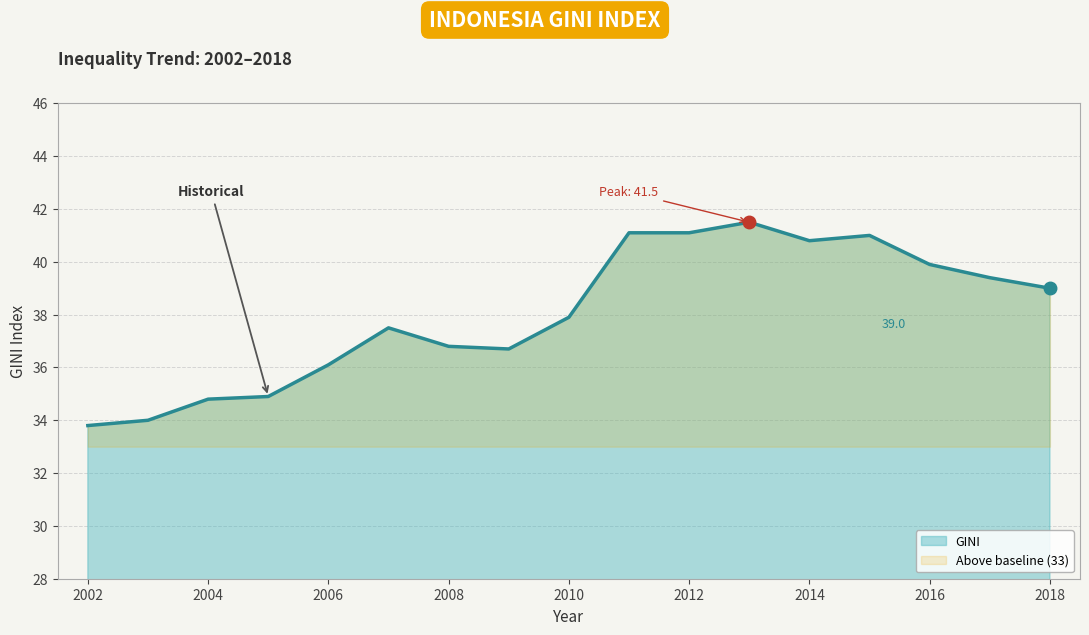

List the labels in order of value, largest first.

2013, 2011, 2012, 2015, 2014, 2016, 2017, 2018, 2010, 2007, 2008, 2009, 2006, 2005, 2004, 2003, 2002